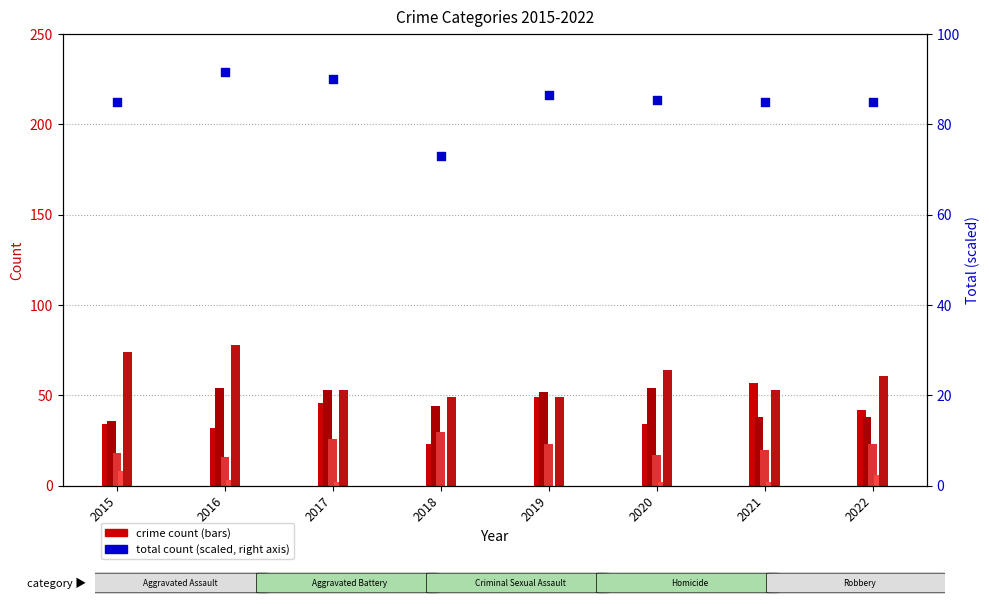

Between 2018 and 2015, which is larger?

2015